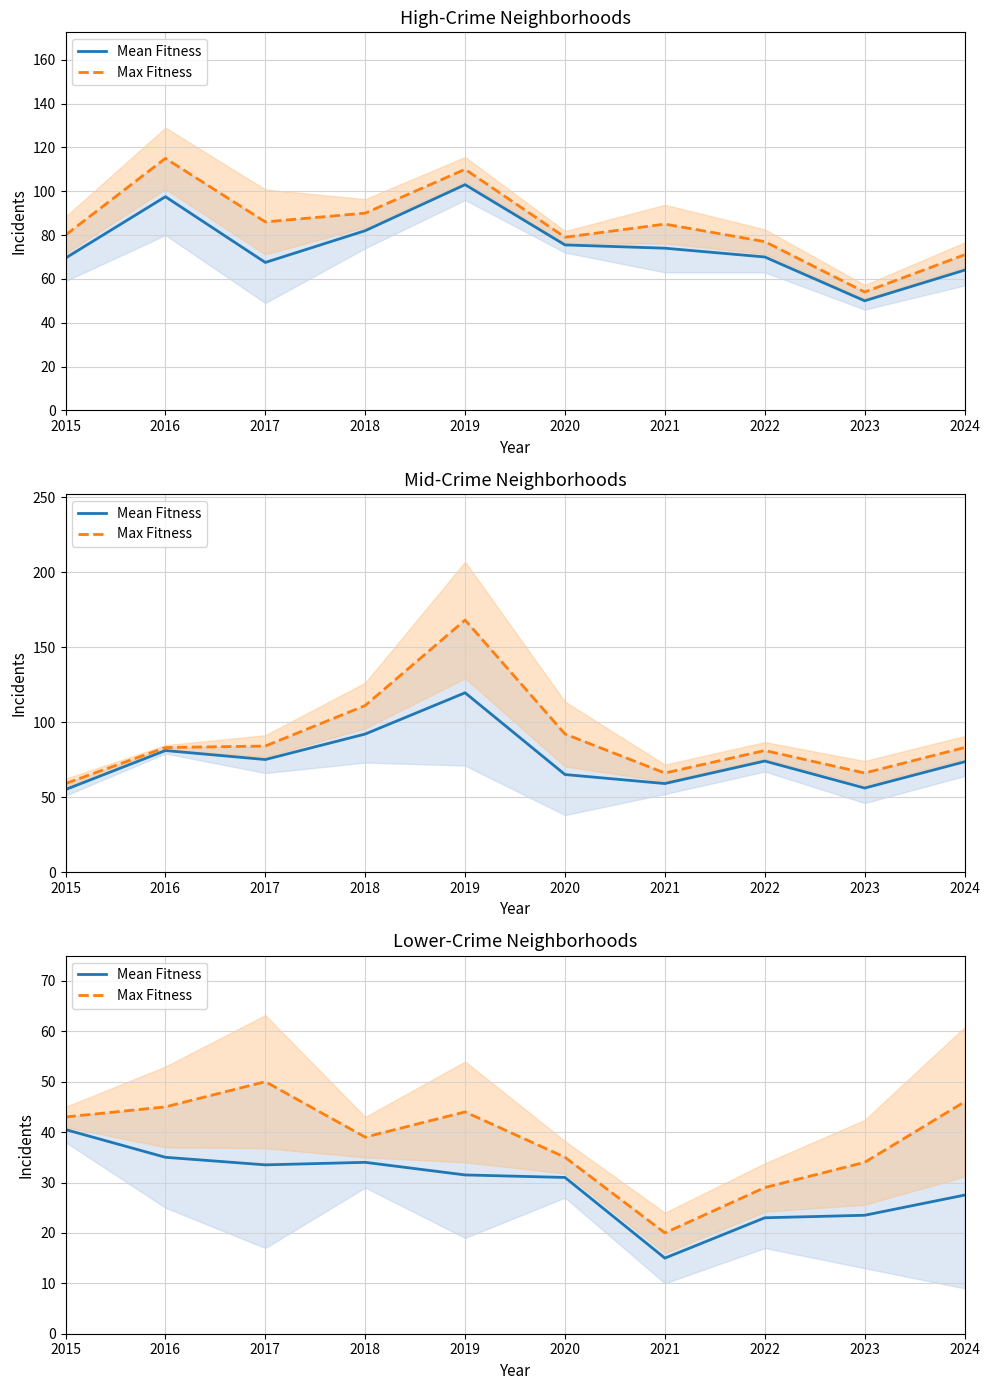

True or false: Max Fitness has more than 0 interior local peaks.

True